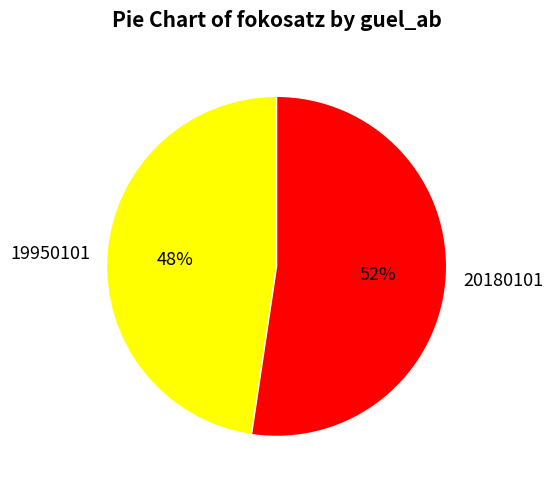

To the nearest percent, what portion does 19950101 represent?

48%